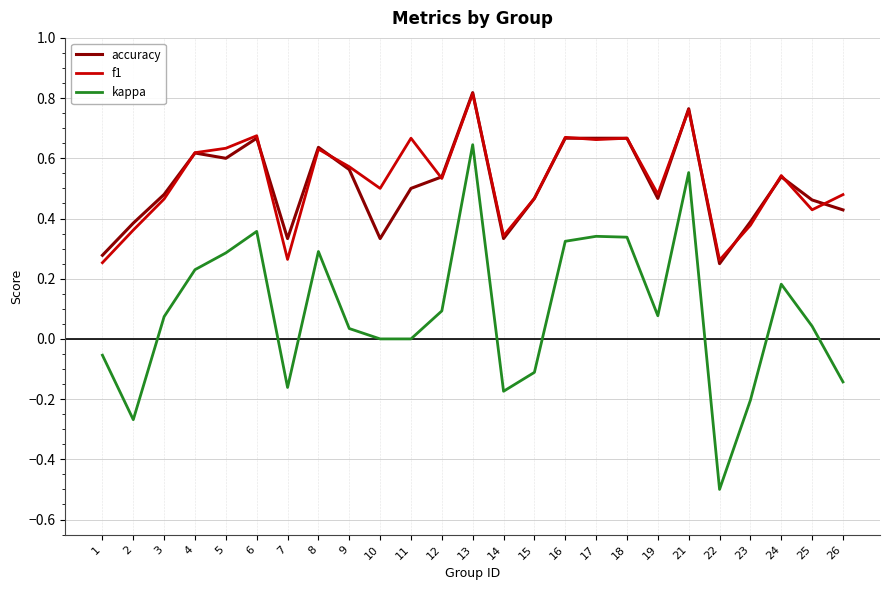

Is it true that accuracy equals 0.4 at 26?

True